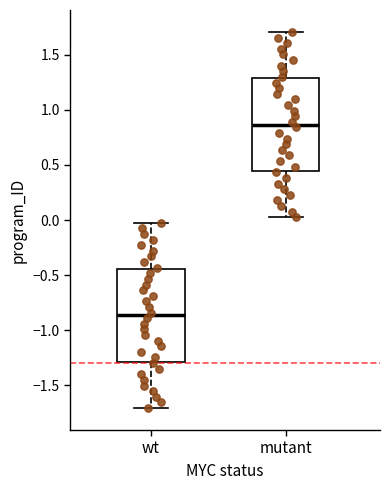

Where does the median line of the box for mutant sit on the y-axis? The values are not printed on the chart, so give them approximately, as read against the axis.

0.85